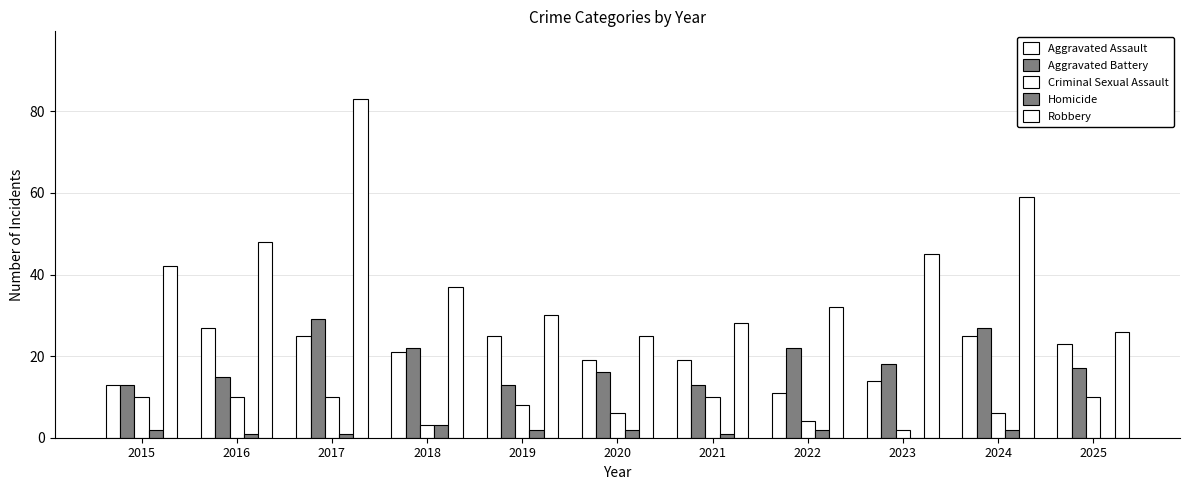

How many data points does each series have?

11